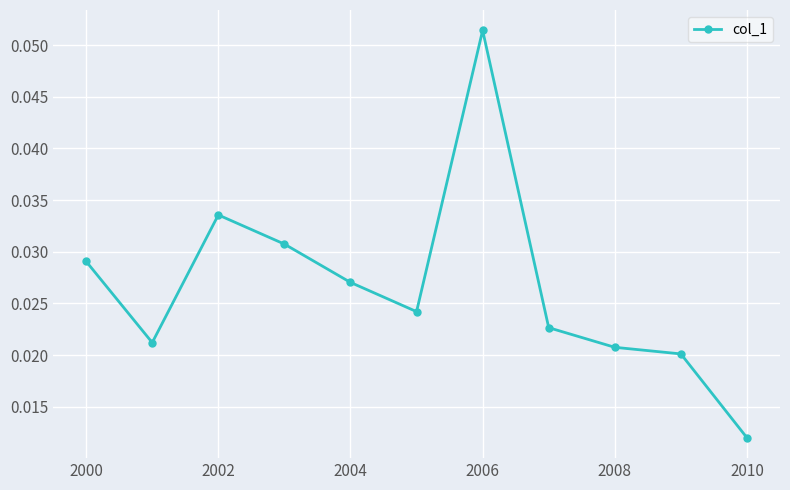

True or false: there are more than 1 points higher than both neighbors.

True